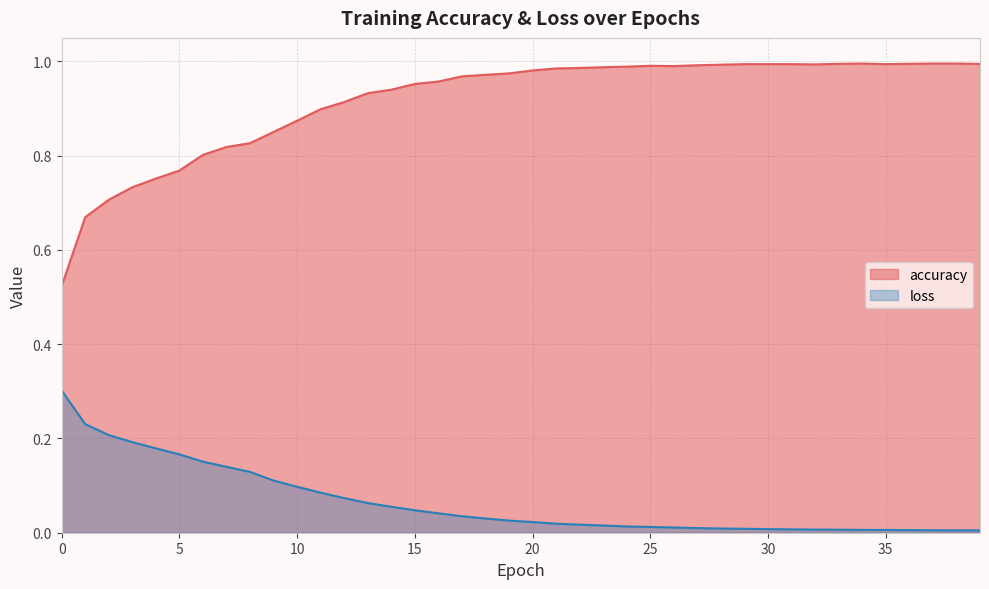

Is the value of accuracy at 16 greater than the value of loss at 12?

Yes